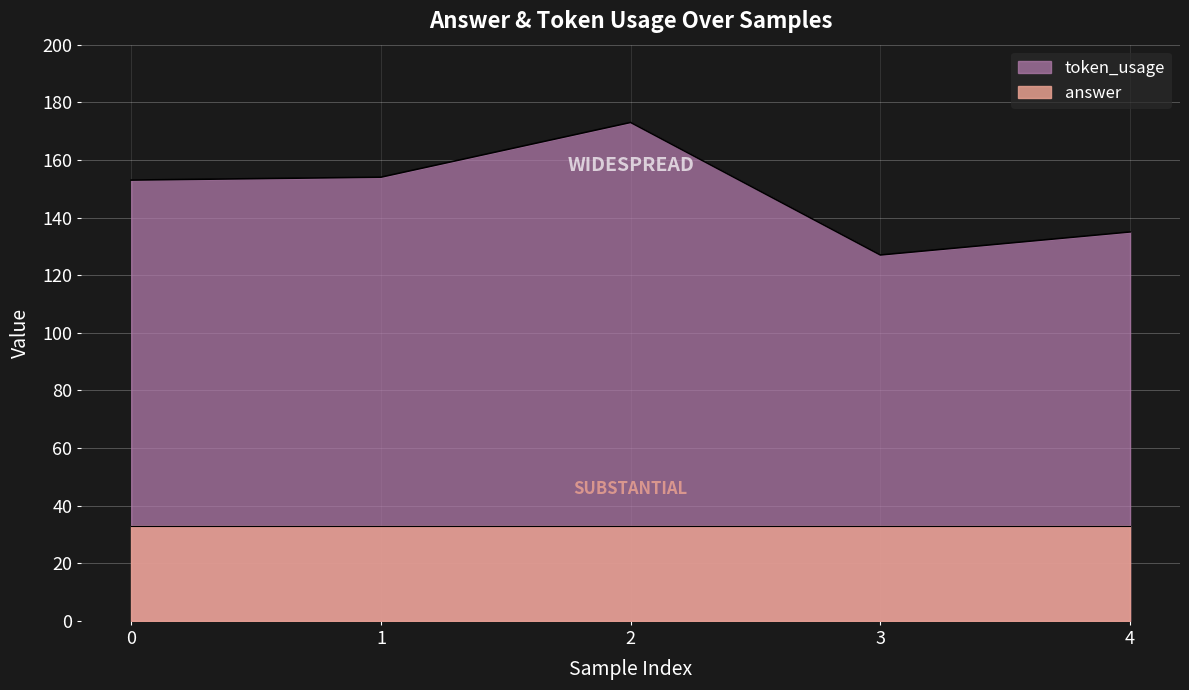

Where does the data first go above 153?

1